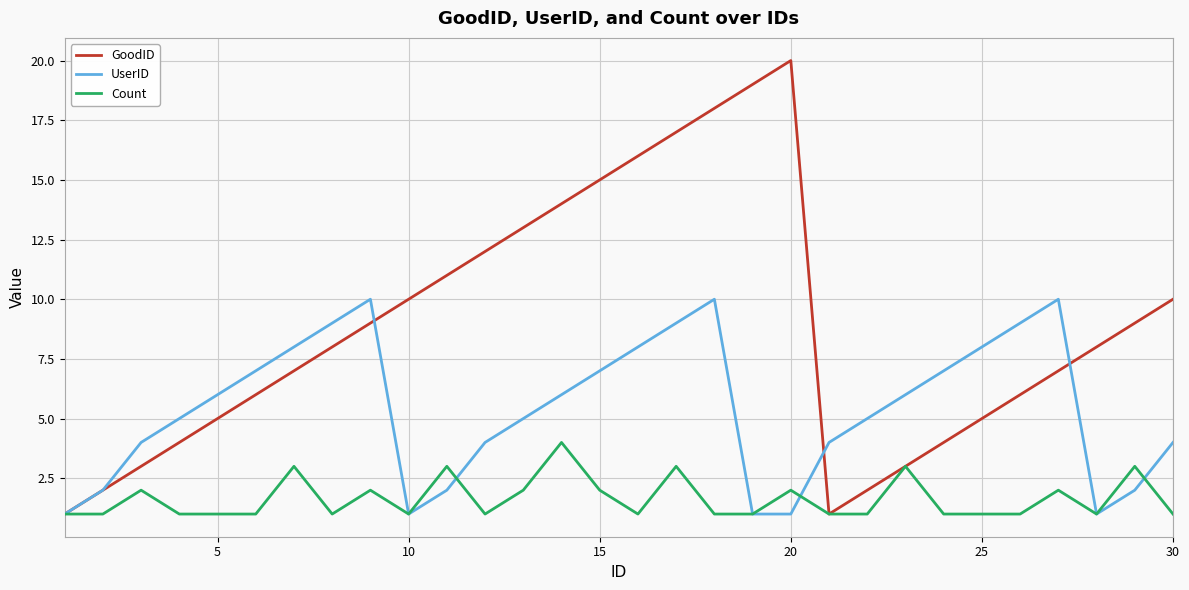

What is the highest value of the Count series?

4